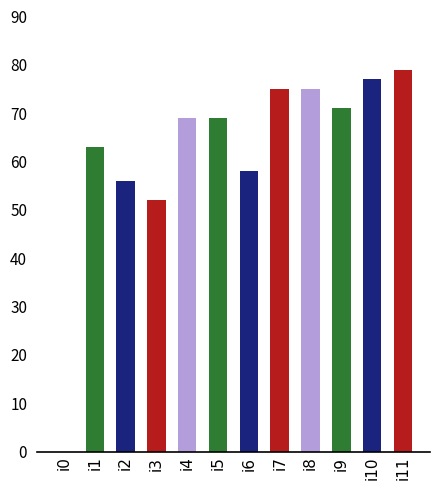

True or false: the data shows 77 at i10.

True